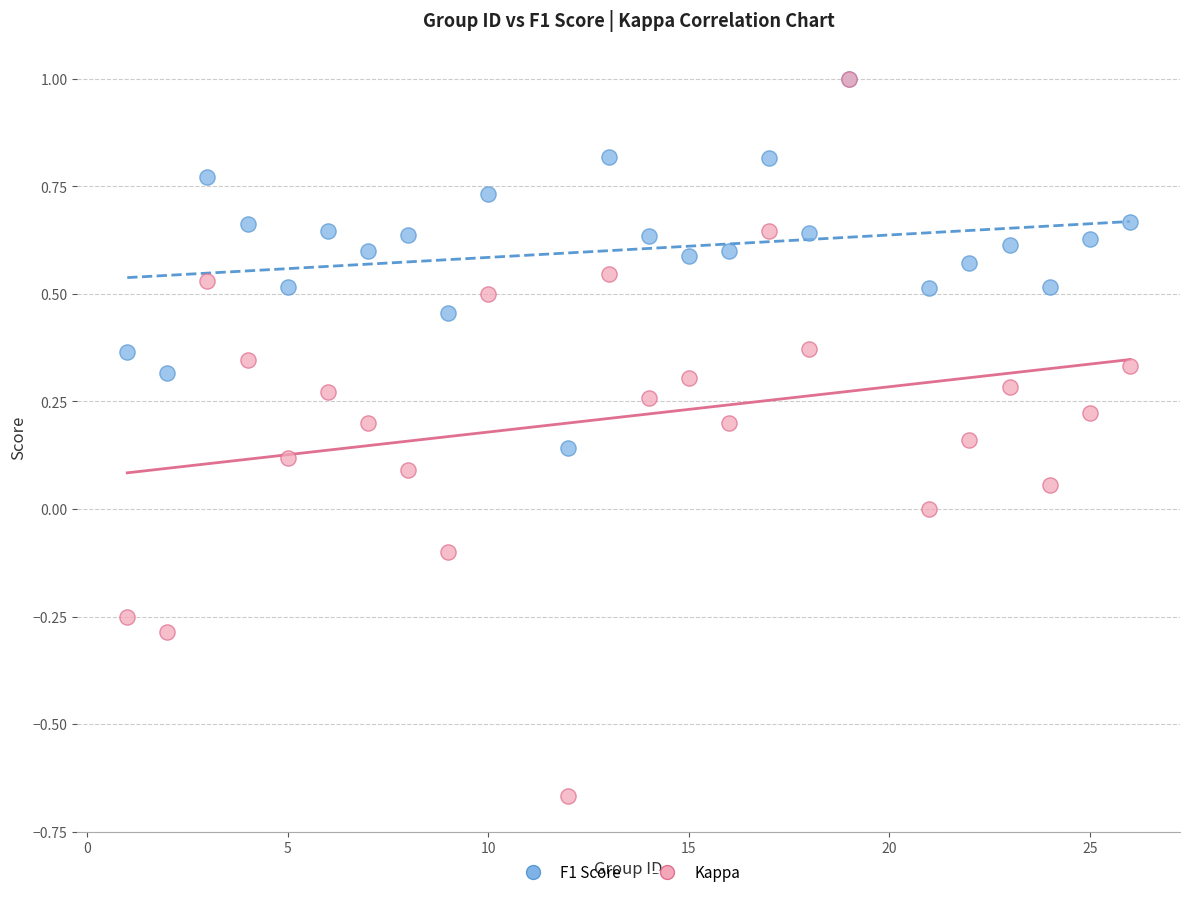

What are all the series names shown in the legend?

F1 Score, Kappa